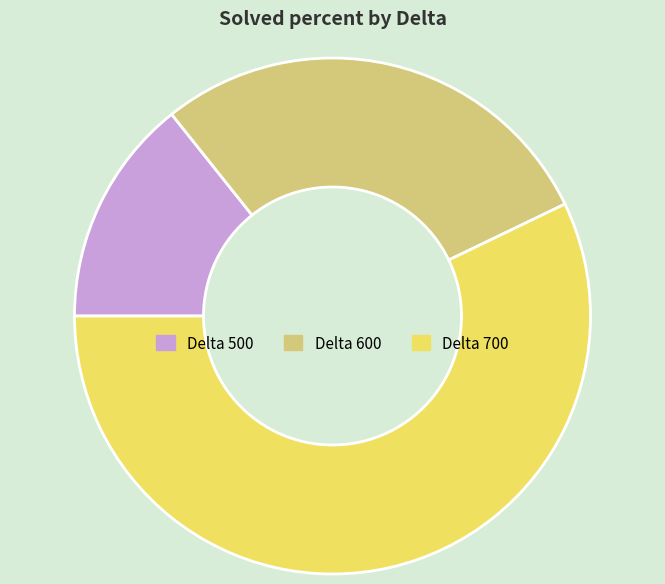

Is there any slice that represents more than half of the pie?

Yes